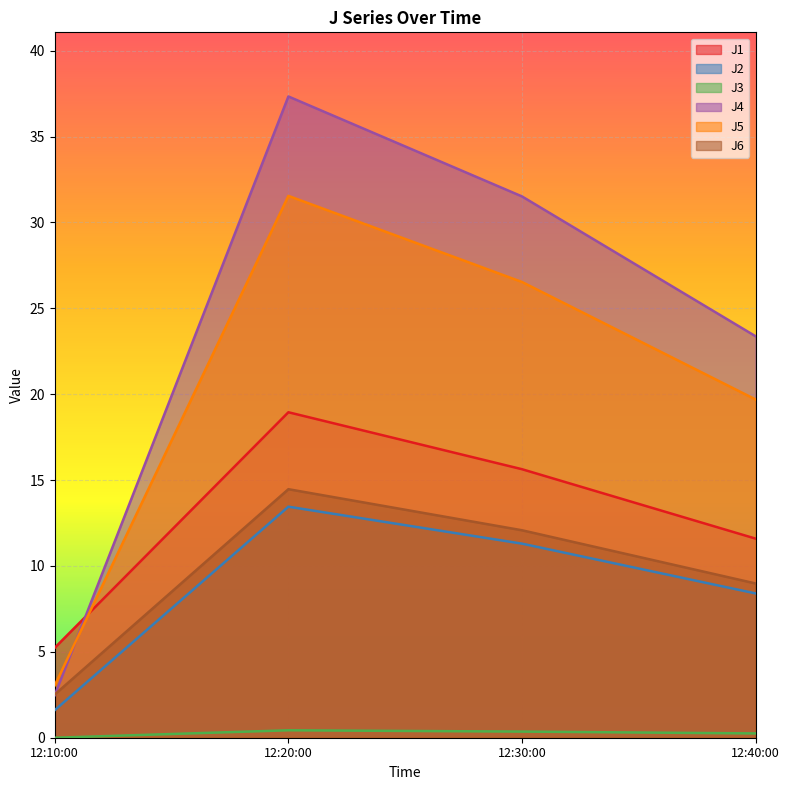

After their last crossing, which series has the higher values: J4 or J1?

J4